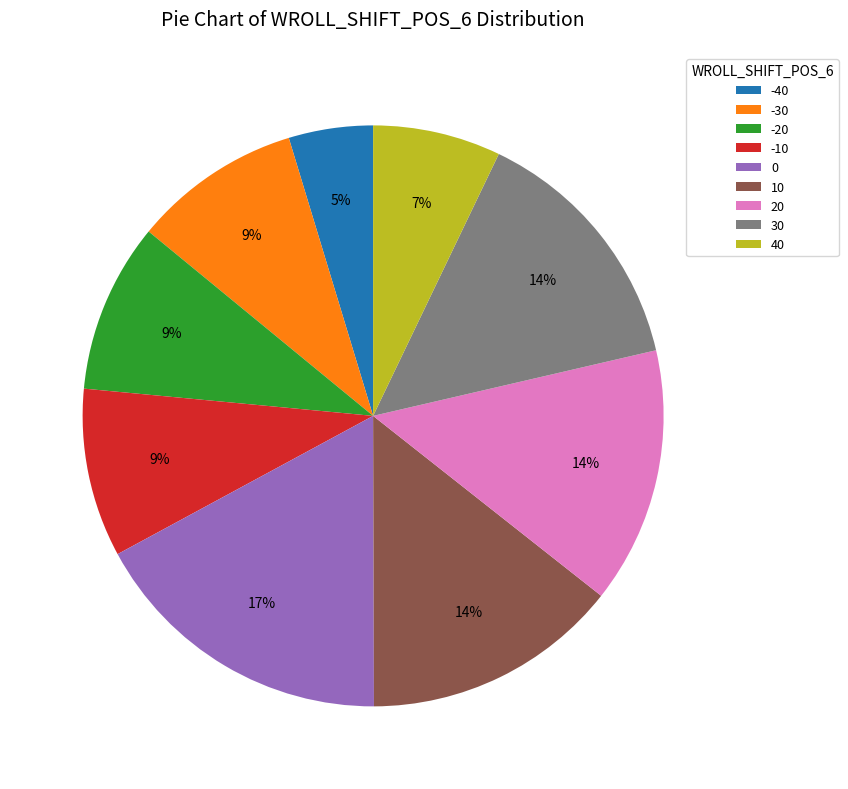

Is -30 the majority of the pie?

No